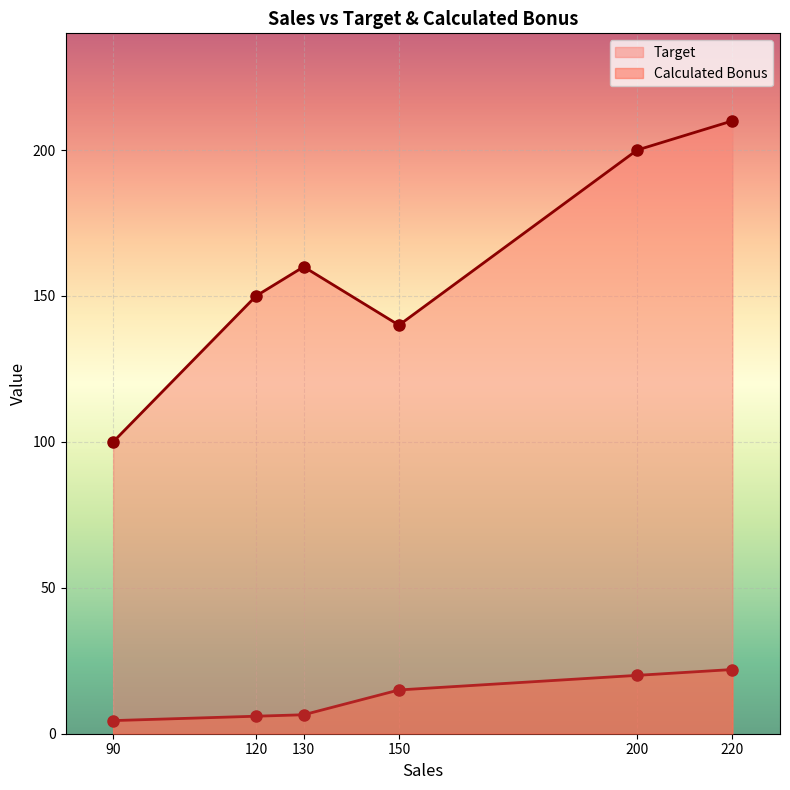

Rank the series by their maximum value, from highest to lowest.

Target, Calculated Bonus